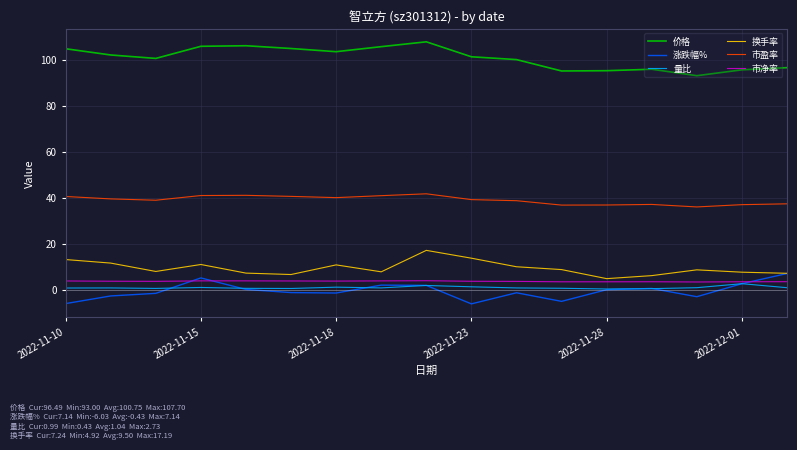

True or false: 量比 and 价格 intersect in this chart.

False